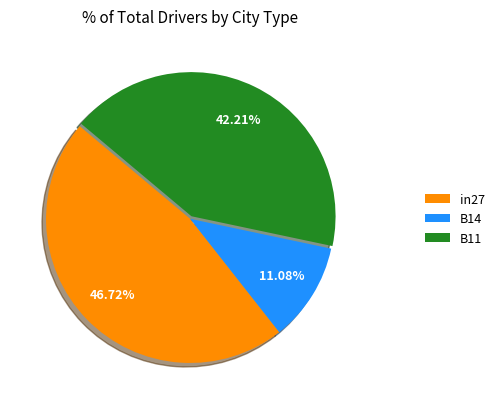

How much of the chart is everything except B14?

88.9%